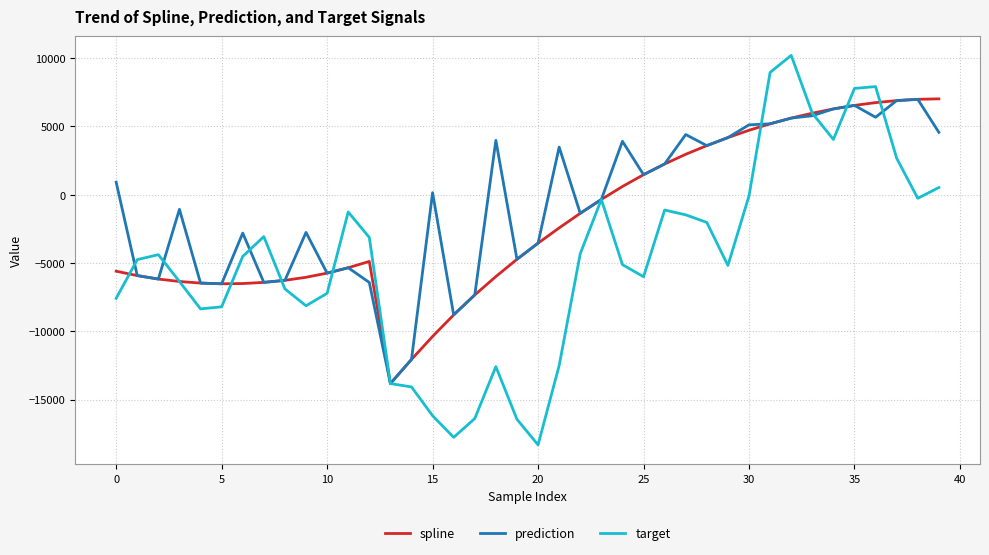

True or false: prediction and target intersect in this chart.

True